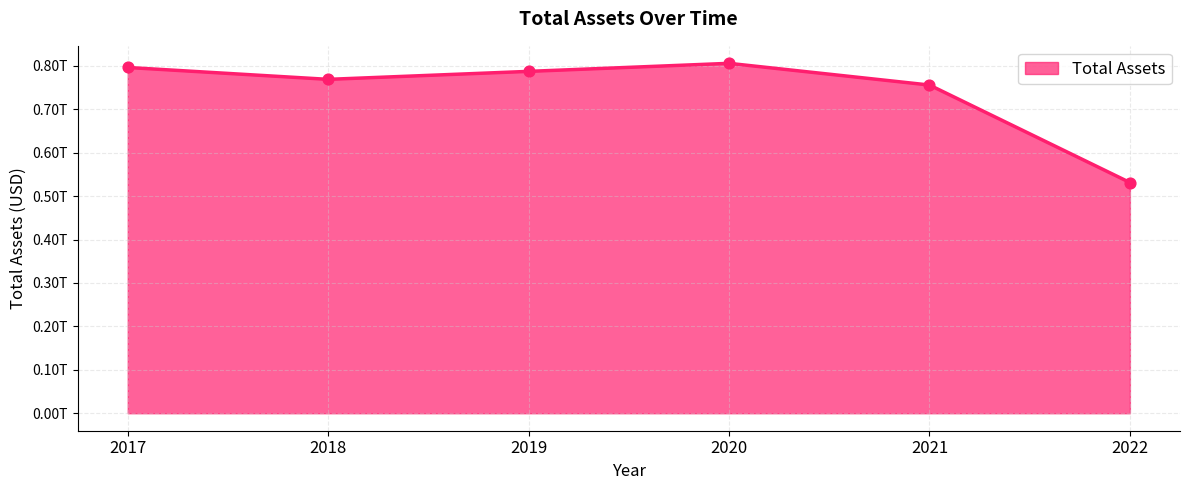

Between 2021 and 2018, which is larger?

2018